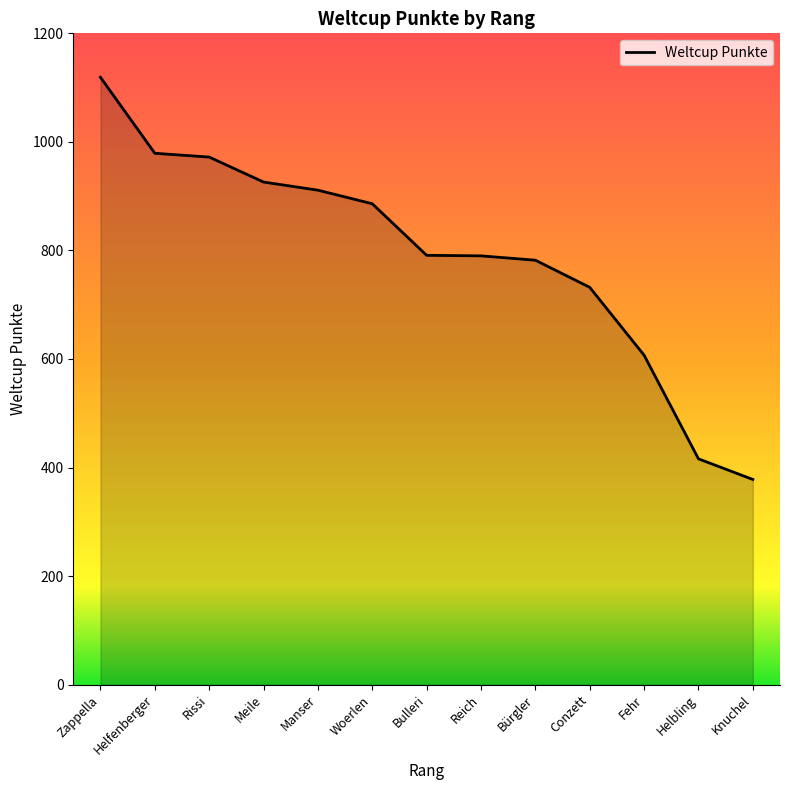

Read the value at Fehr, to the nearest 10.

610